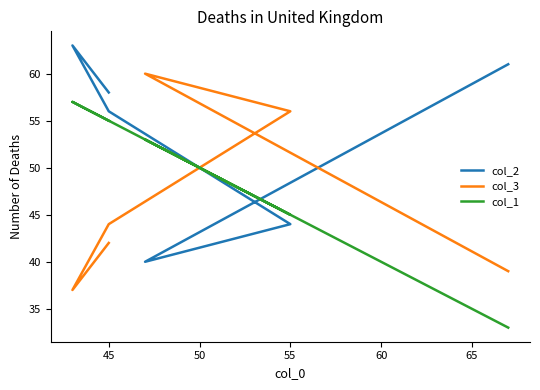

Is this an area chart (filled region under the line)?

No